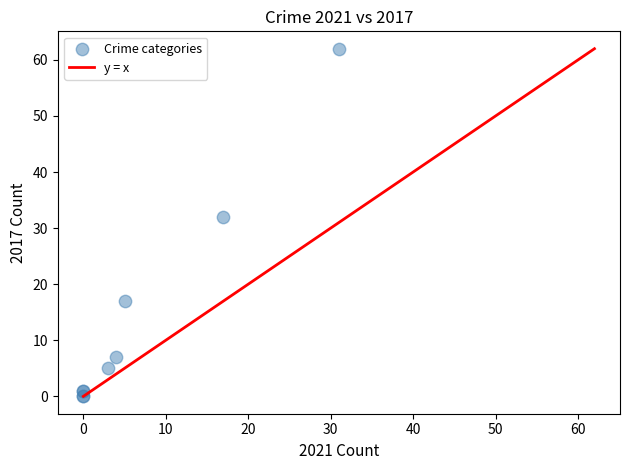

What Y value in the scatter plot is closest to 31?

32